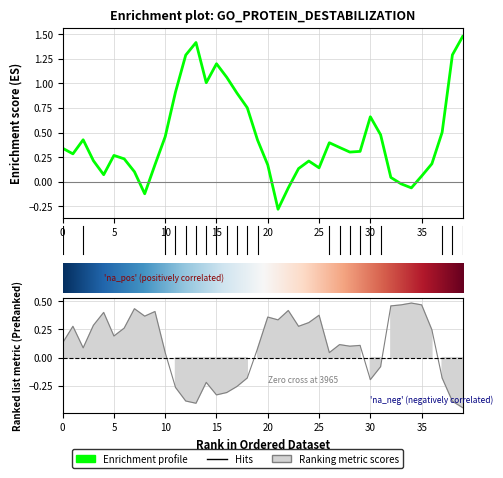

True or false: pvalue has a value of -0.2 at 18.

True